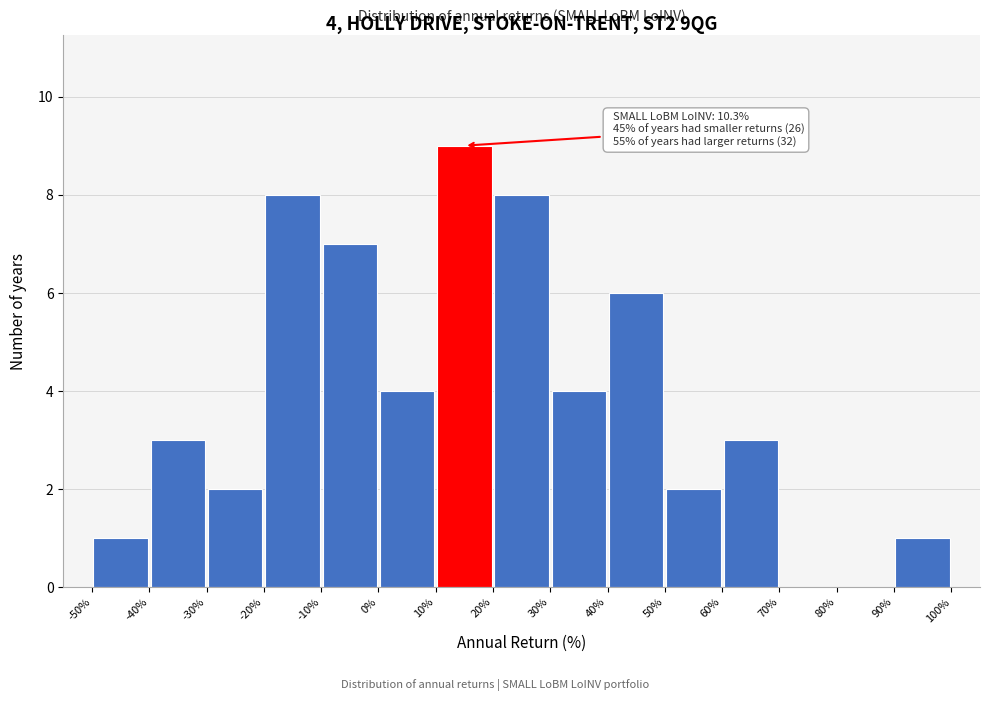

Over which range of the x-axis is the bar tallest?

10% to 20%